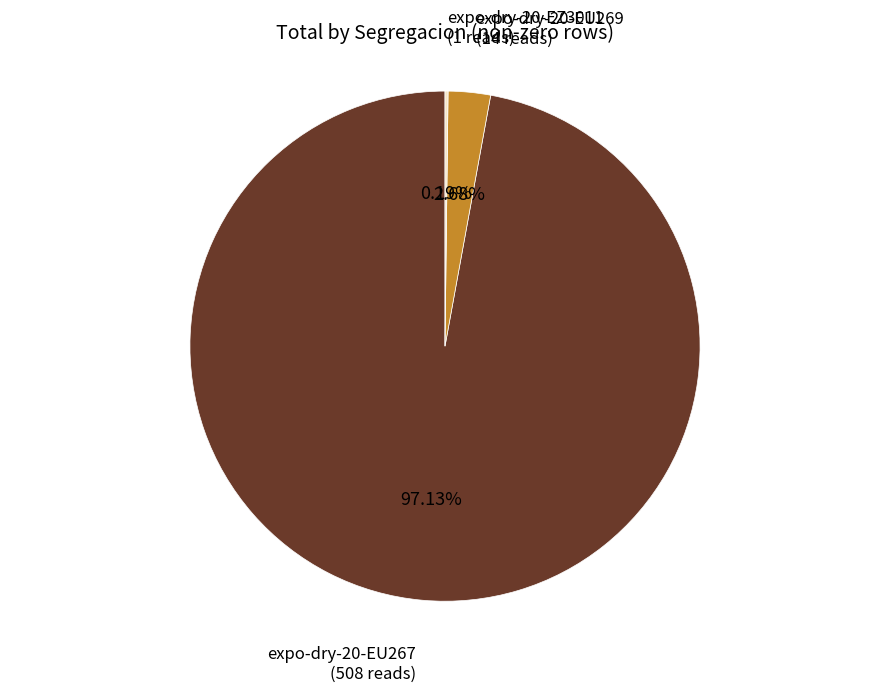

Does any single category account for the majority?

Yes